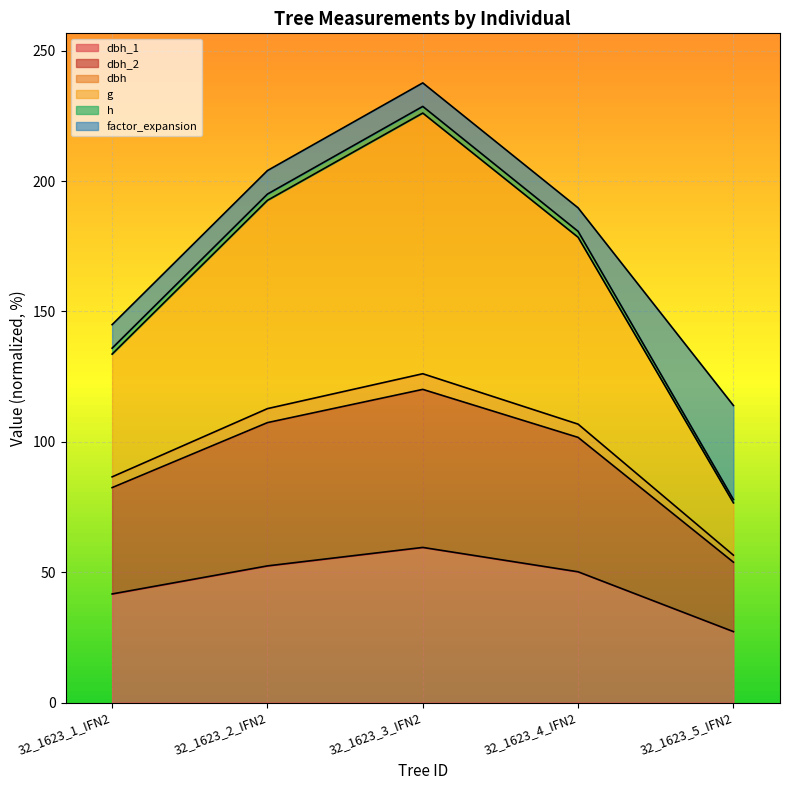

True or false: g and dbh_1 intersect in this chart.

False